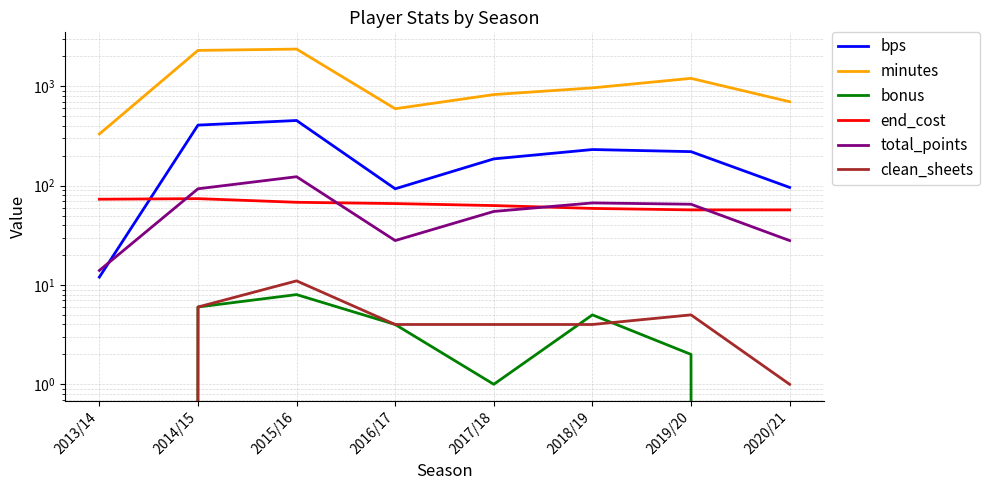

Which category has the lowest value in the end_cost series?

2019/20